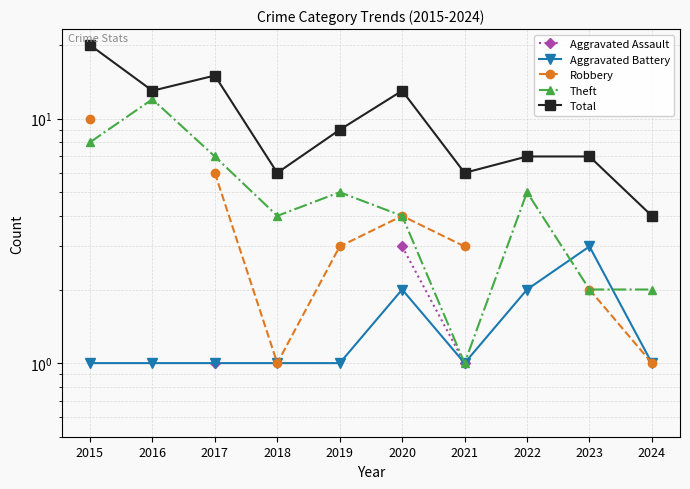

True or false: Total has a value of 15.0 at 2017.

True